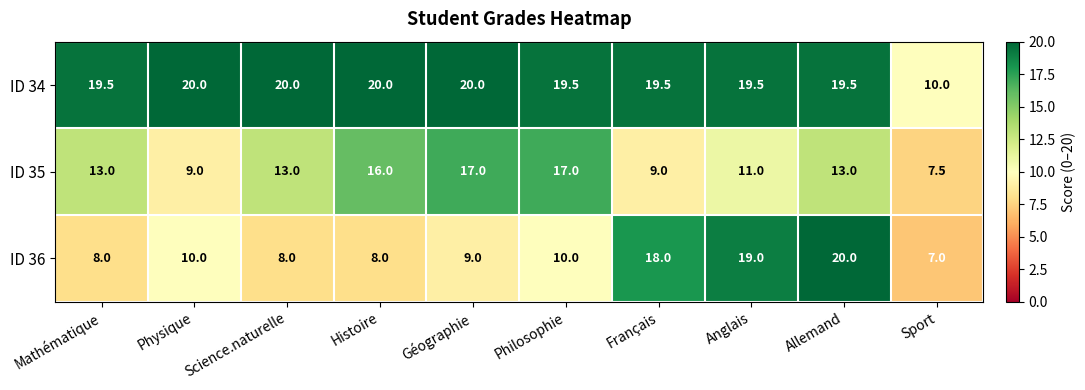

True or false: ID 34 has a value of 28.1 at Français.

False